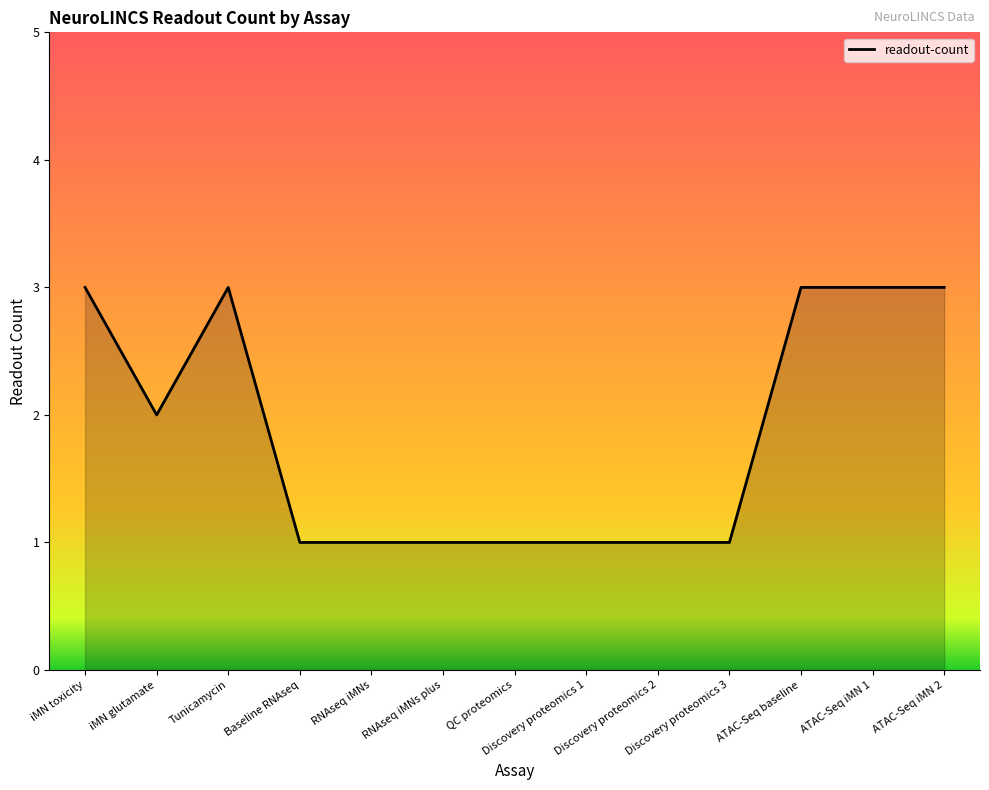

What is the maximum value shown in the chart?

3